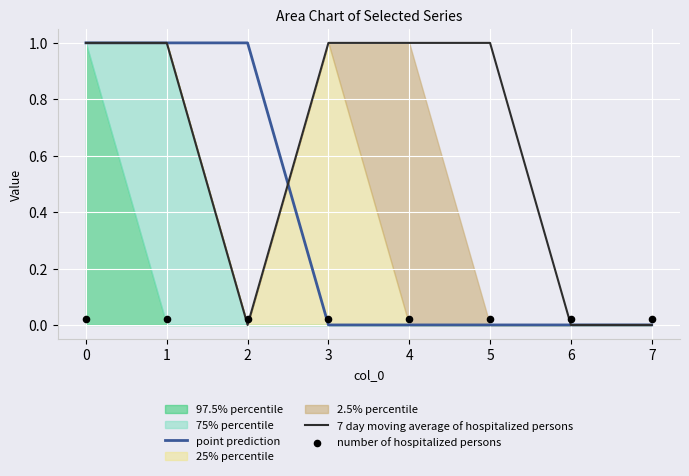

Is the value of 7 day moving average of hospitalized persons at 3 greater than the value of point prediction at 6?

Yes